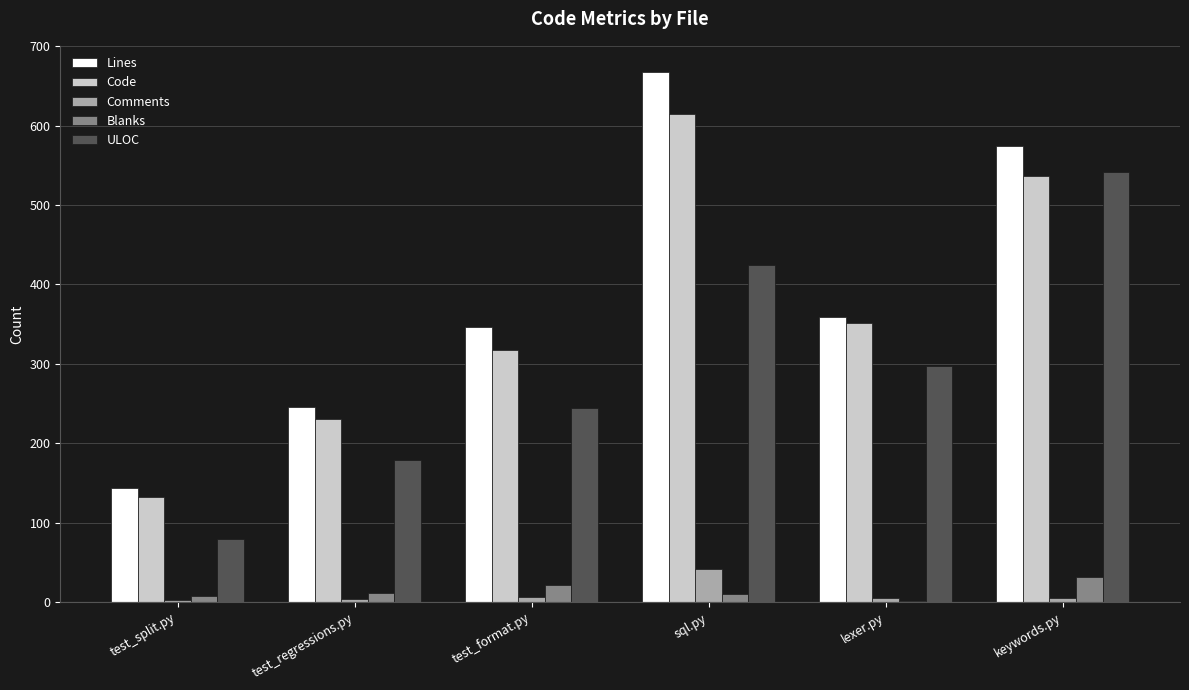

Are the bars horizontal?

No